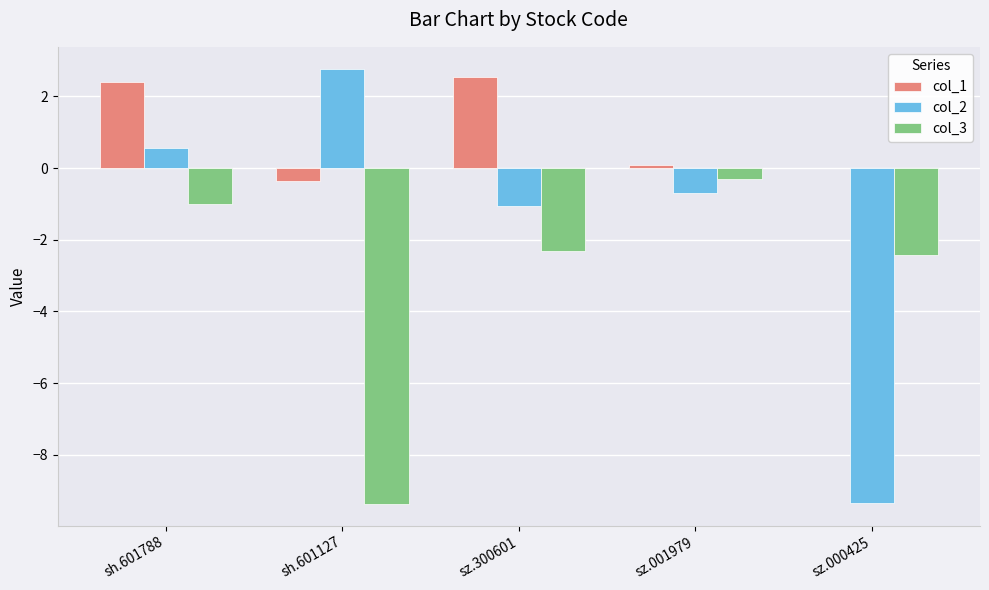

The col_2 series shows -1.1 at sz.300601. True or false?

True